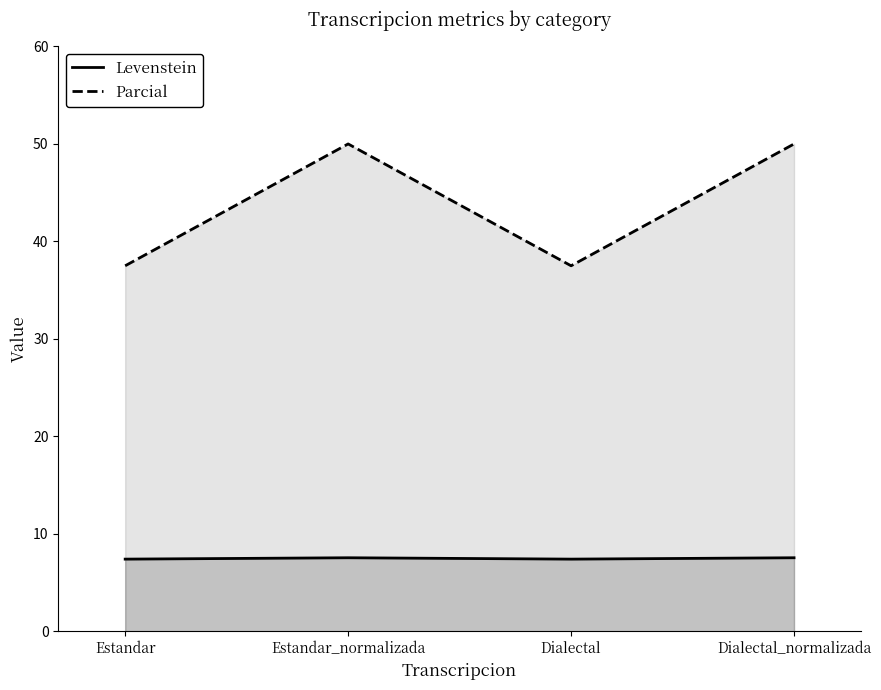

Reading left to right, list all the values displayed in this chart.

Levenstein: Estandar=7.4	Estandar_normalizada=7.5	Dialectal=7.4	Dialectal_normalizada=7.5
Parcial: Estandar=37.5	Estandar_normalizada=50.0	Dialectal=37.5	Dialectal_normalizada=50.0